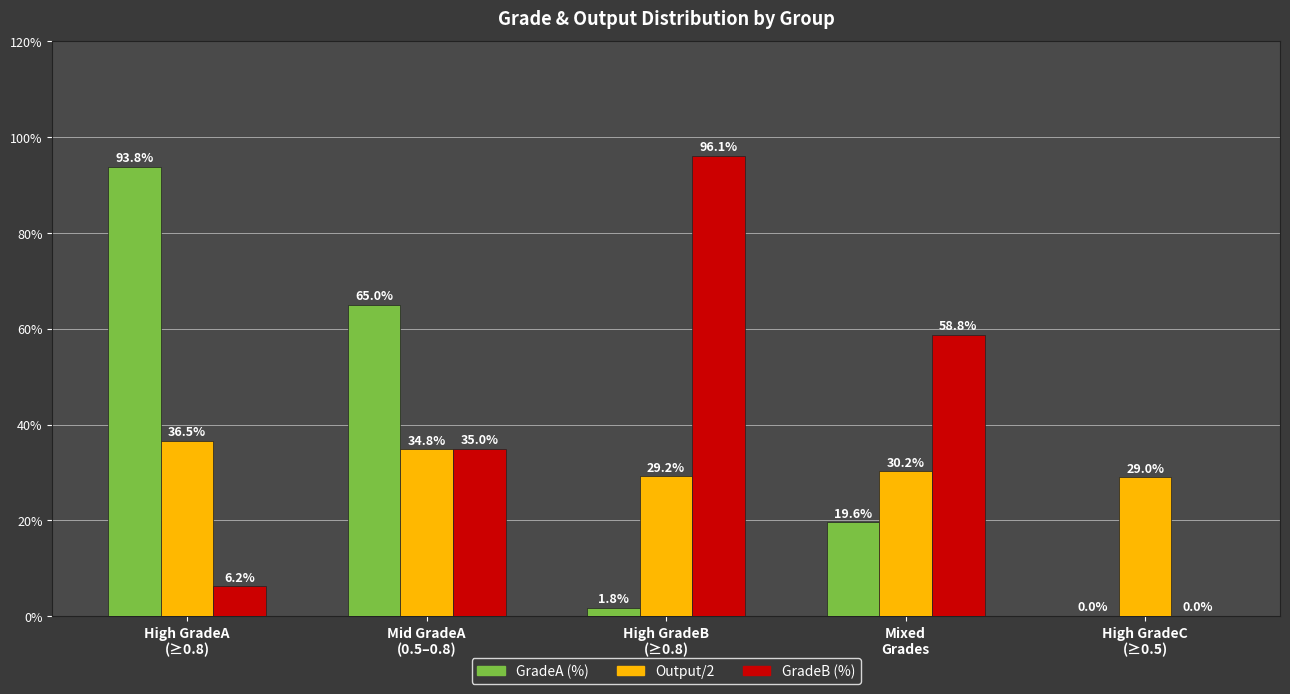

Where does the Output/2 series first go above 30?

High GradeA
(≥0.8)